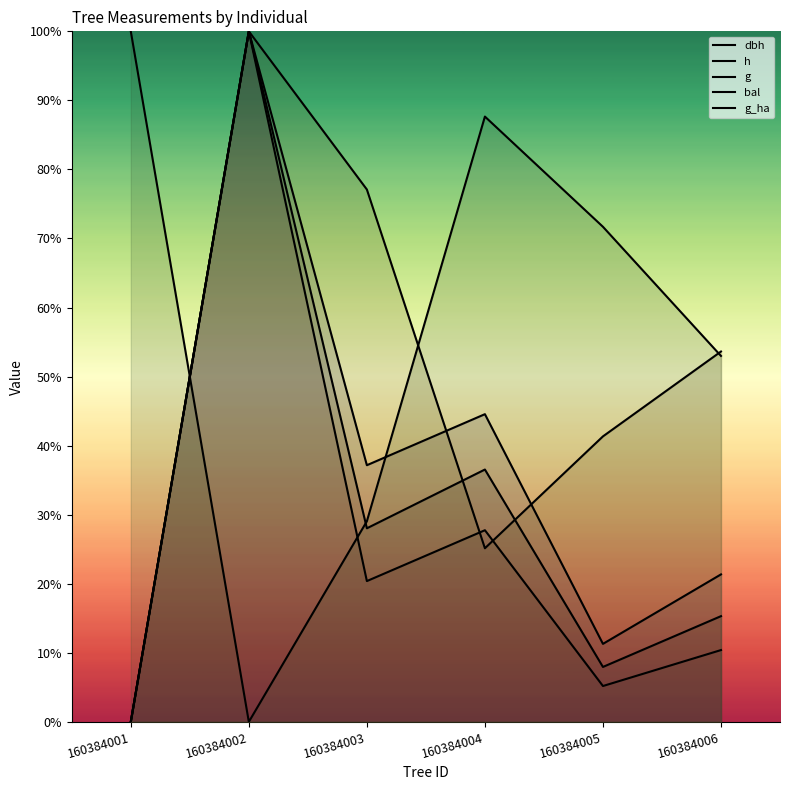

True or false: bal has more than 1 points higher than both neighbors.

False